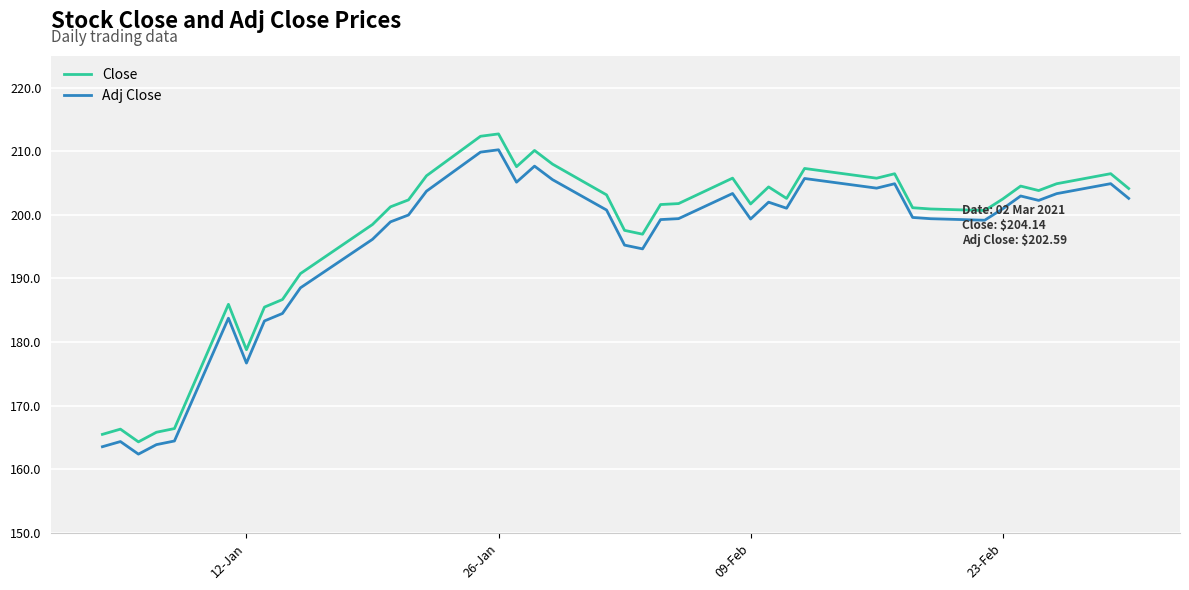

What is the lowest value of the Close series?

164.3